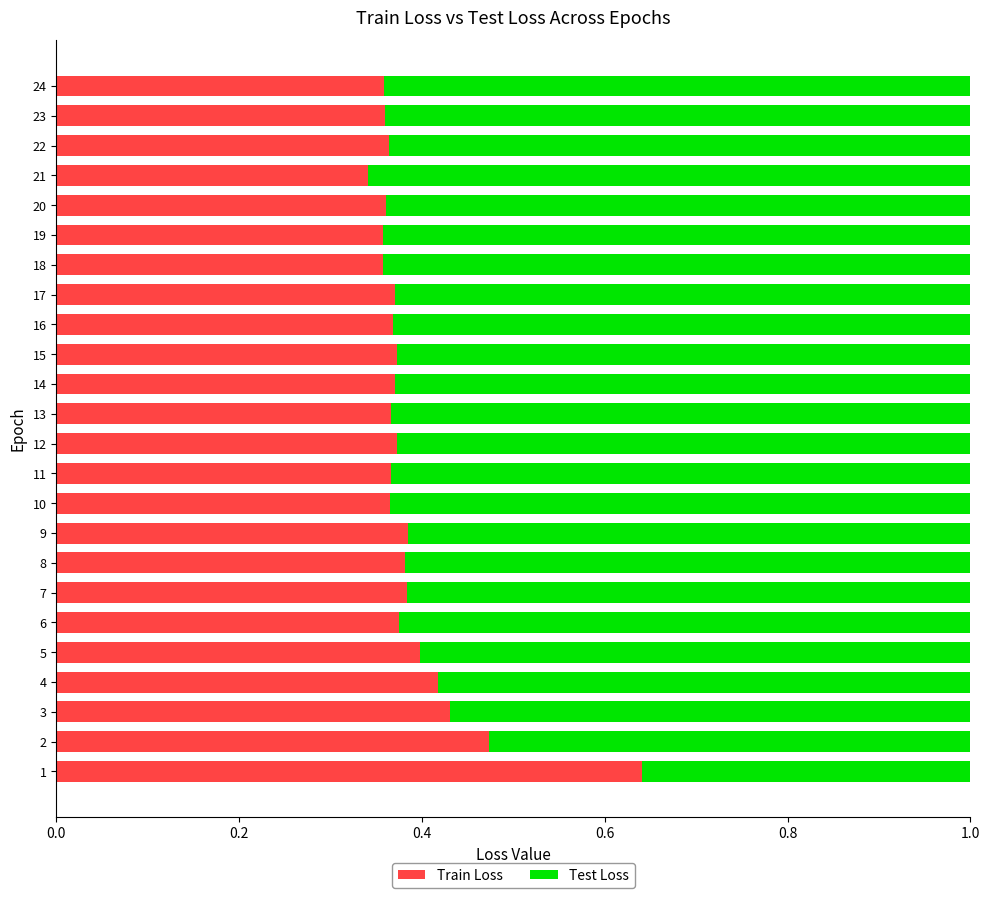

What is the total value across all series at 12?

1.0